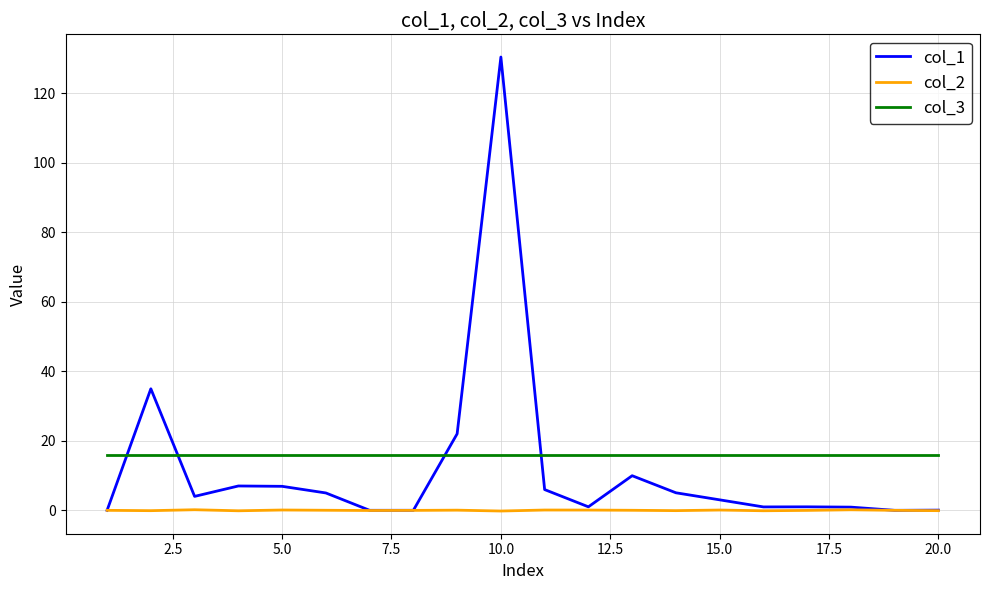

List the series in order of their peak value, highest first.

col_1, col_3, col_2